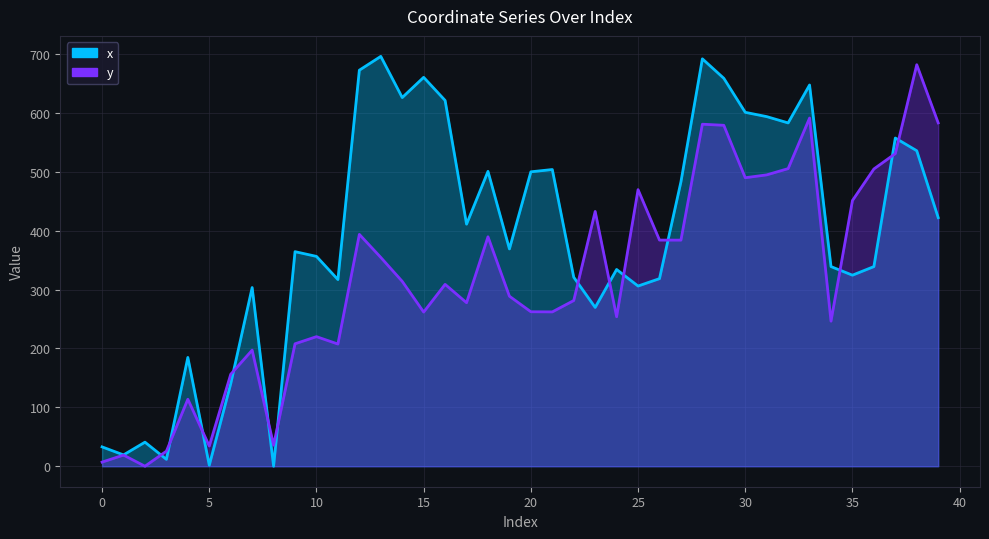

How many times do x and y cross each other?

13